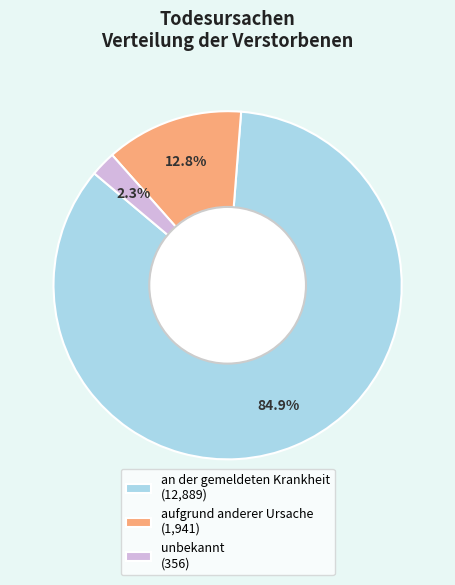

The aufgrund anderer Ursache slice represents 25% of the pie. True or false?

False